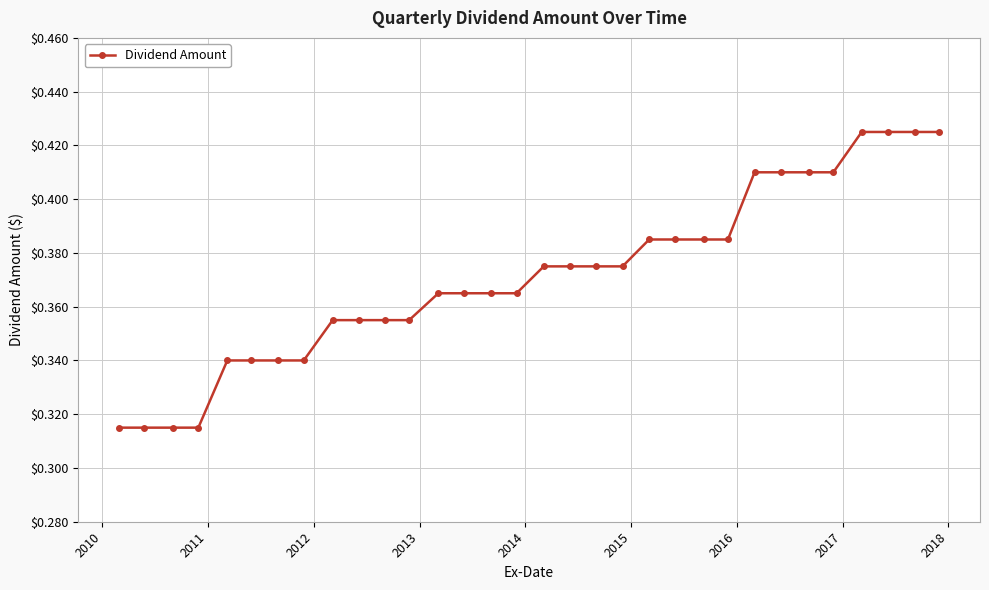

What is the sum of all values?

11.9